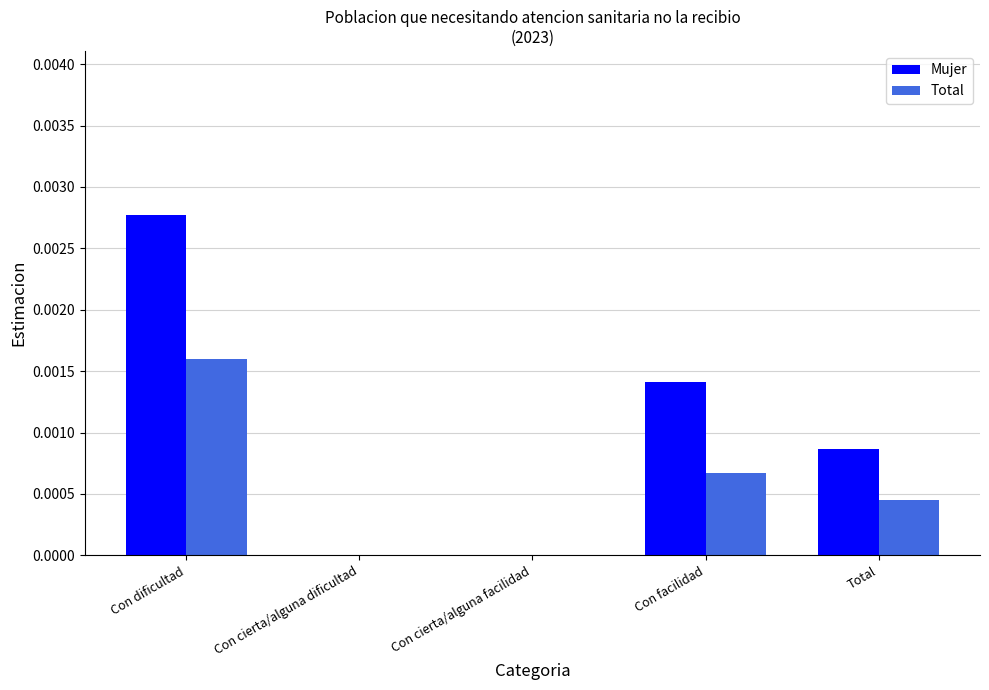

Which series changed the most between Con cierta/alguna dificultad and Con facilidad?

Mujer